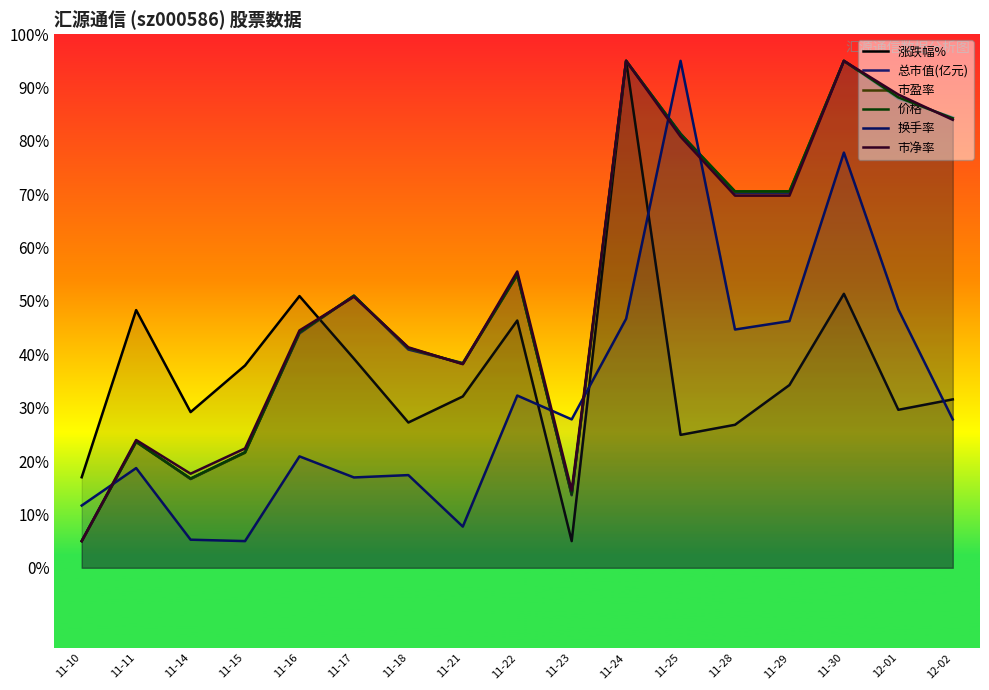

What are all the series names shown in the legend?

涨跌幅%, 总市值(亿元), 市盈率, 价格, 换手率, 市净率